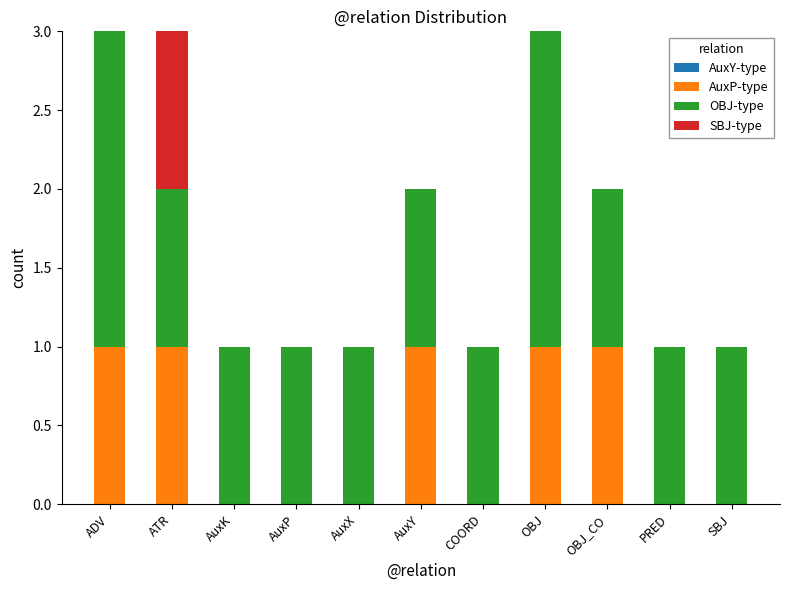

The value of AuxP-type at AuxY is 1. True or false?

True